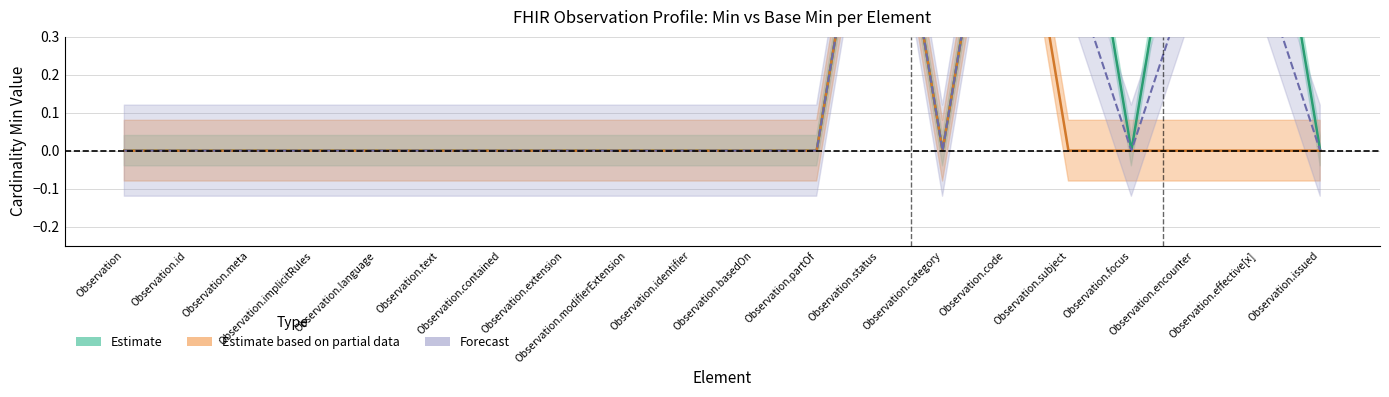

True or false: base_min has a value of 1 at Observation.status.

True